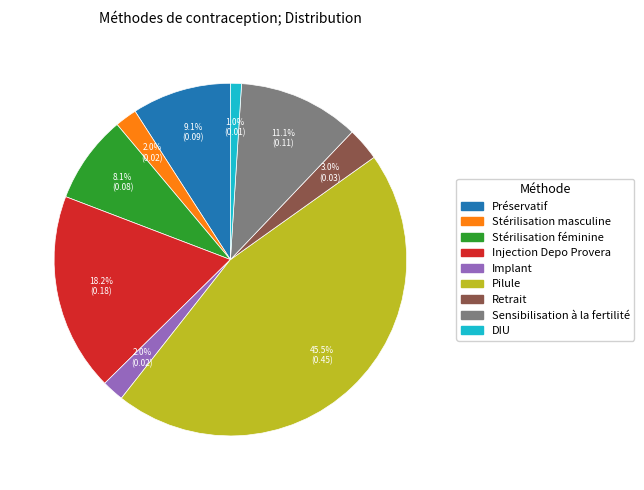

Is there a majority slice in this chart?

No